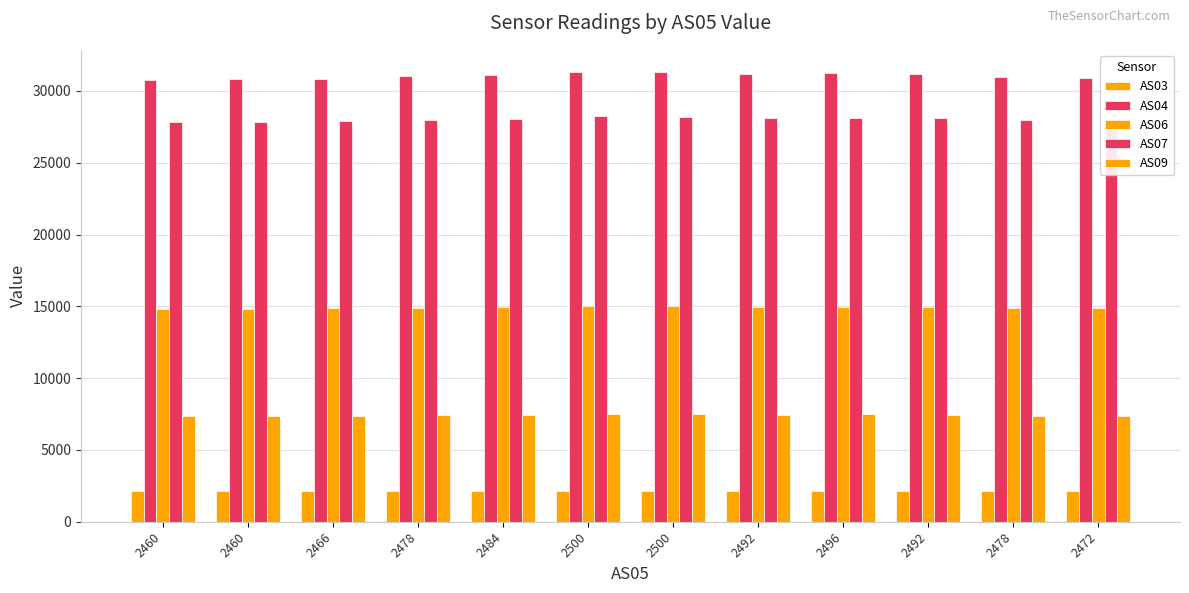

At how many categories does at least one series exceed 7890?

12